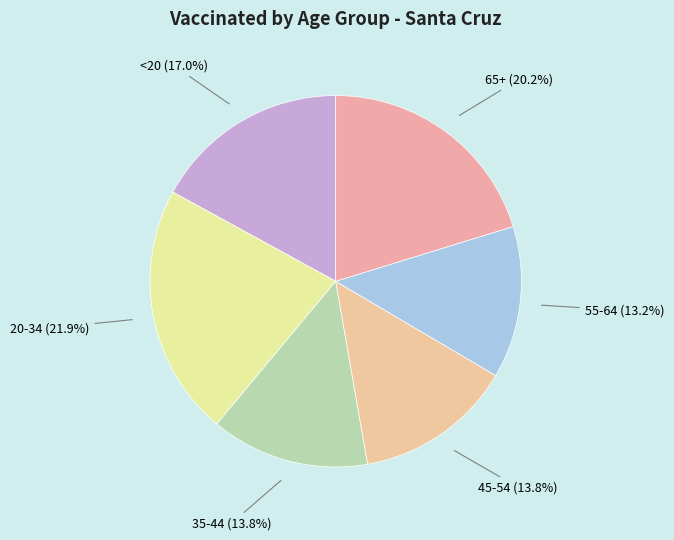

What is the smallest slice in the pie chart?

55-64